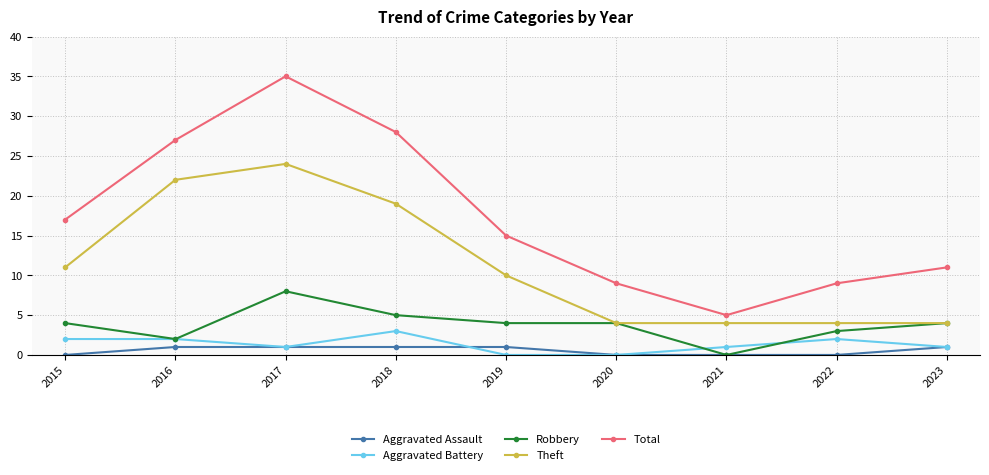

Which series has the widest spread of values?

Total